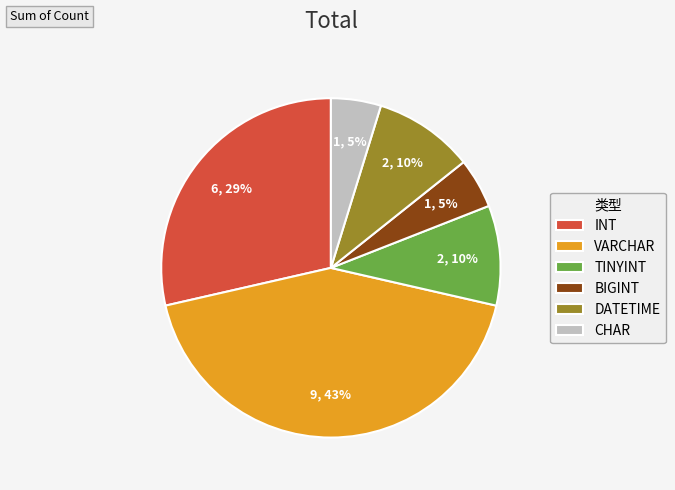

Which slice is the largest?

VARCHAR